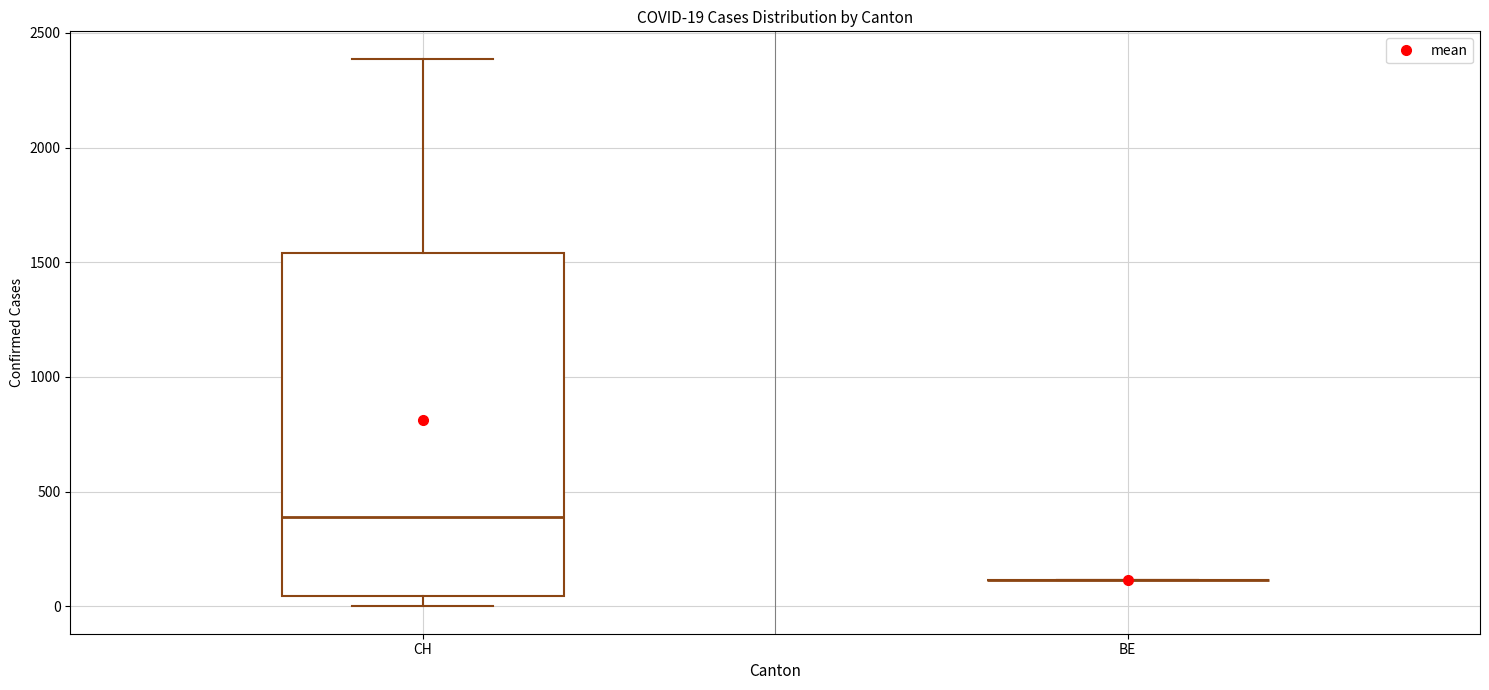

Which box is the tallest, from its lower edge to its upper edge?

CH